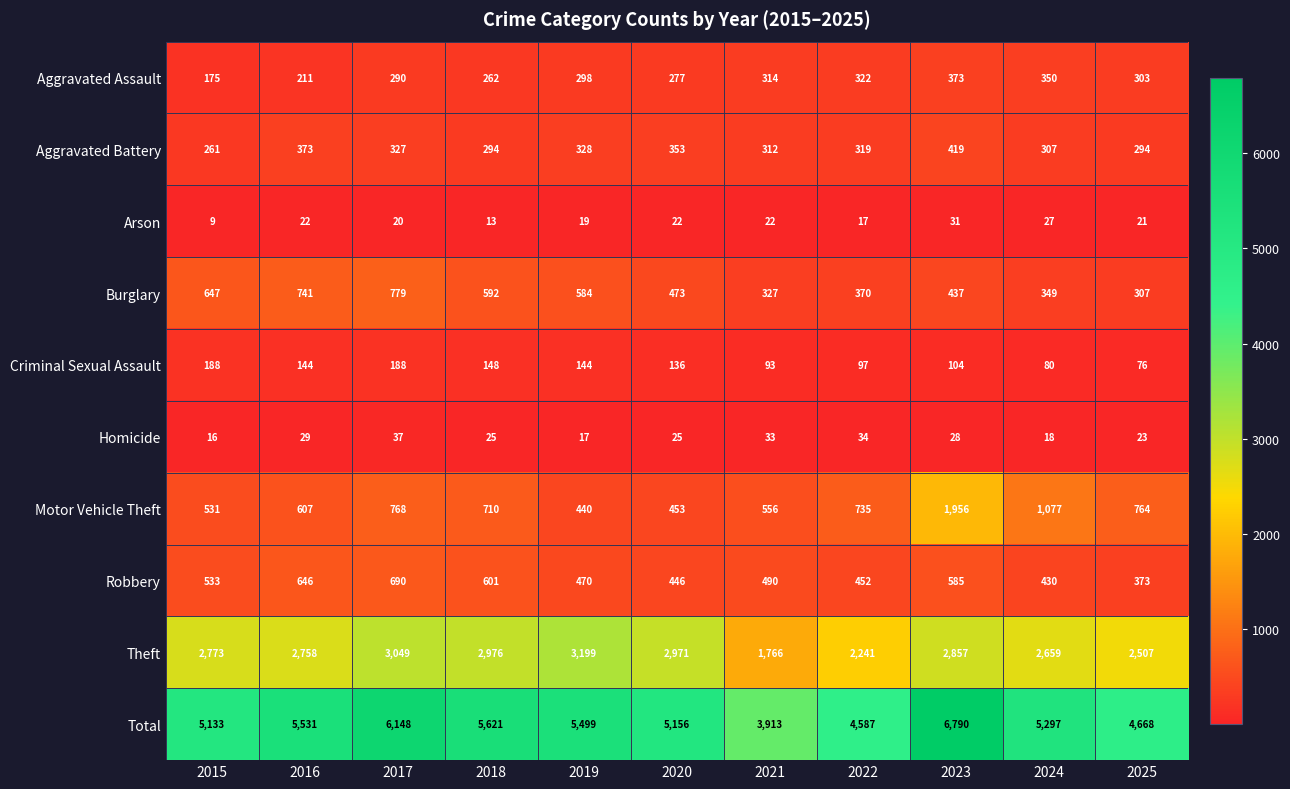

How many series are shown in this chart?

10